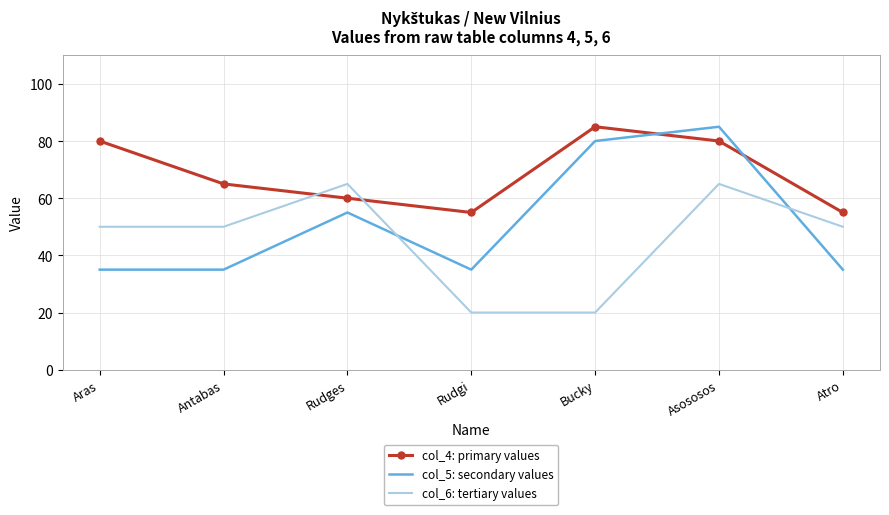

What position from the right is Antabas?

6